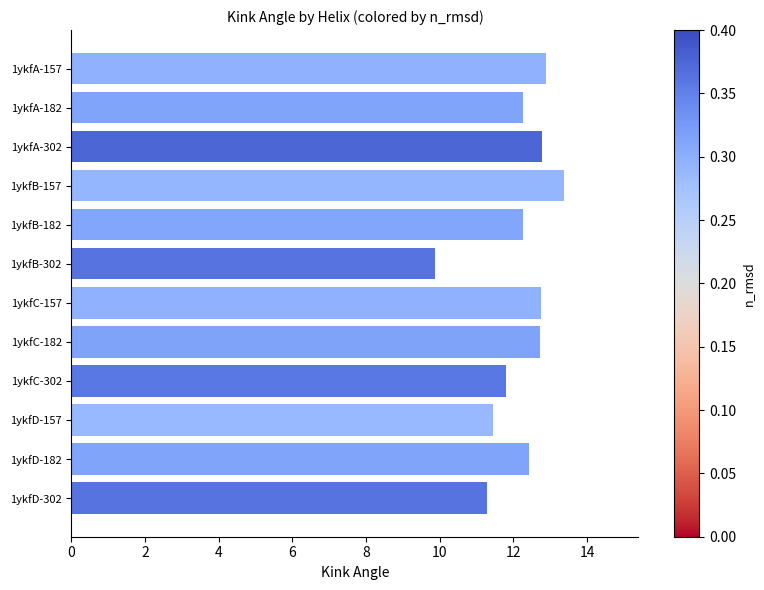

What is the maximum value shown in the chart?

13.4